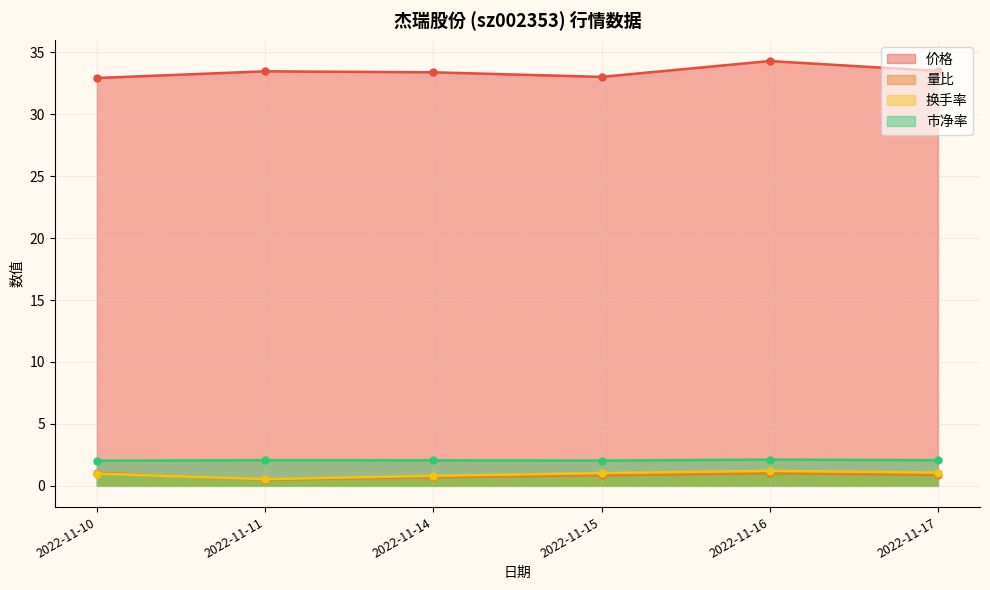

True or false: 量比 has a value of 1.4 at 2022-11-15.

False